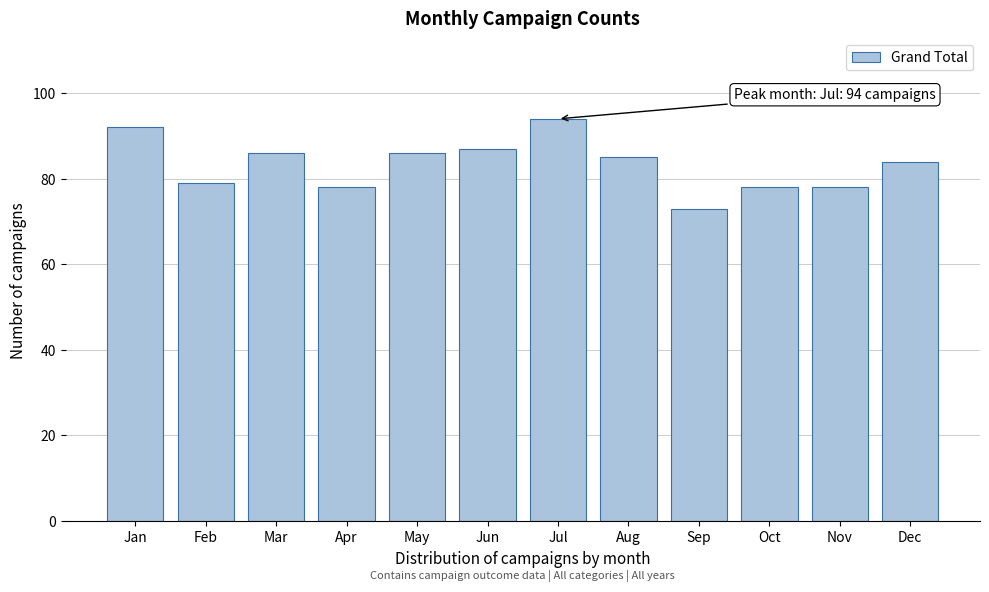

Reading left to right, what are all the values shown in this chart?

Jan=92	Feb=79	Mar=86	Apr=78	May=86	Jun=87	Jul=94	Aug=85	Sep=73	Oct=78	Nov=78	Dec=84